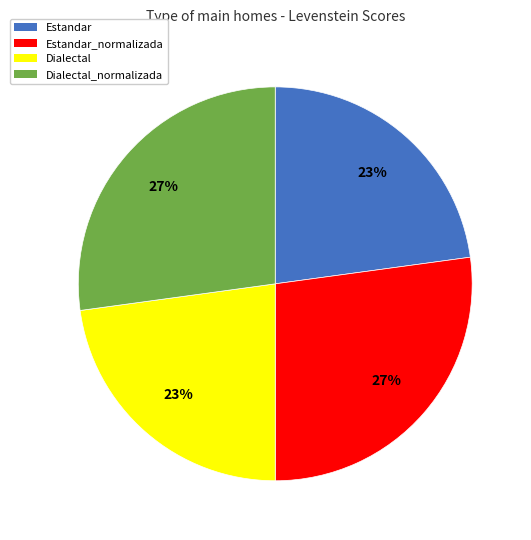

To the nearest percent, what portion does Dialectal_normalizada represent?

27%